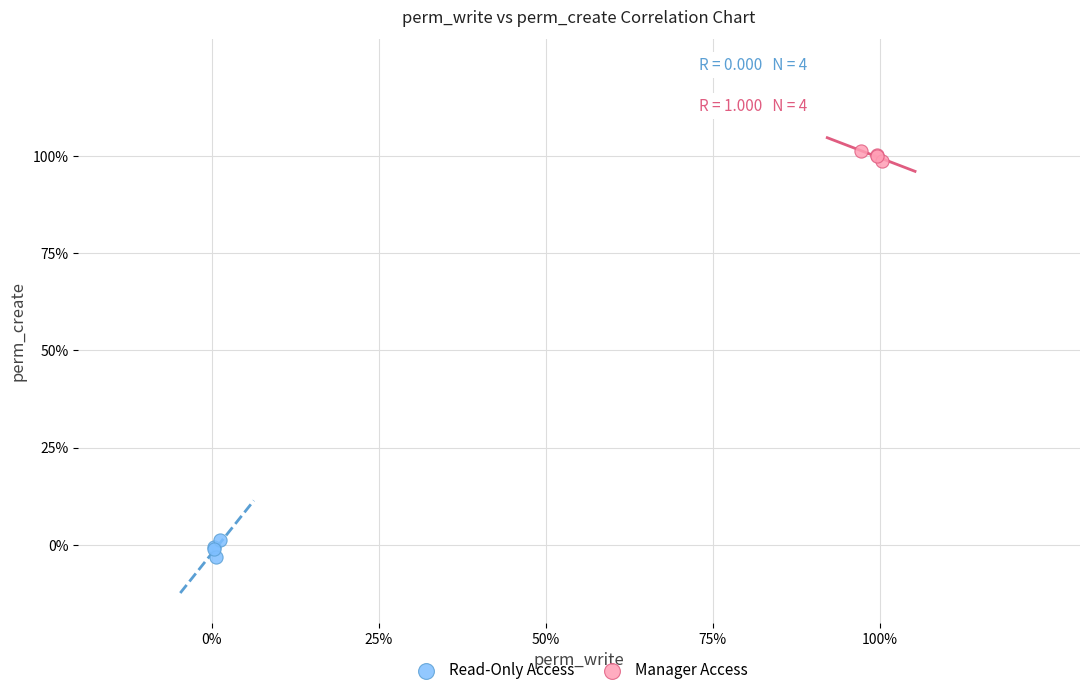

What are all the series names shown in the legend?

Read-Only Access, Manager Access